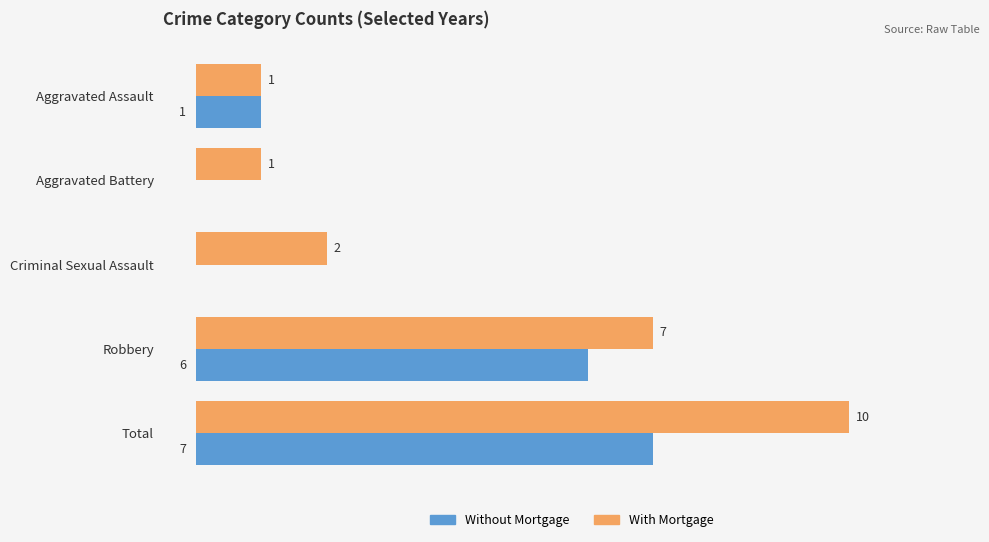

Is the value of Without Mortgage at Criminal Sexual Assault greater than the value of With Mortgage at Robbery?

No